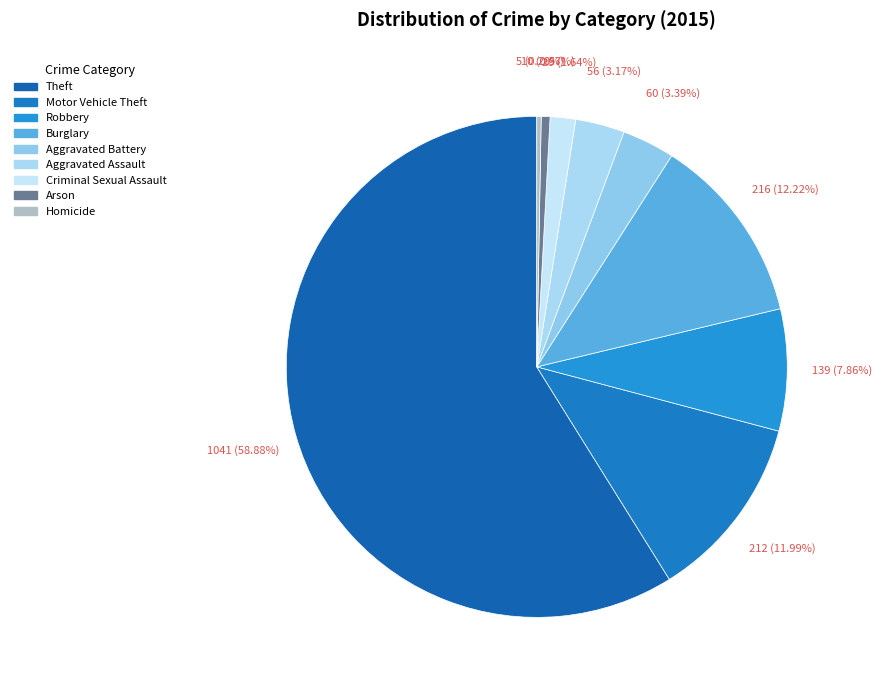

What is the change in value from Arson to Homicide?

-5